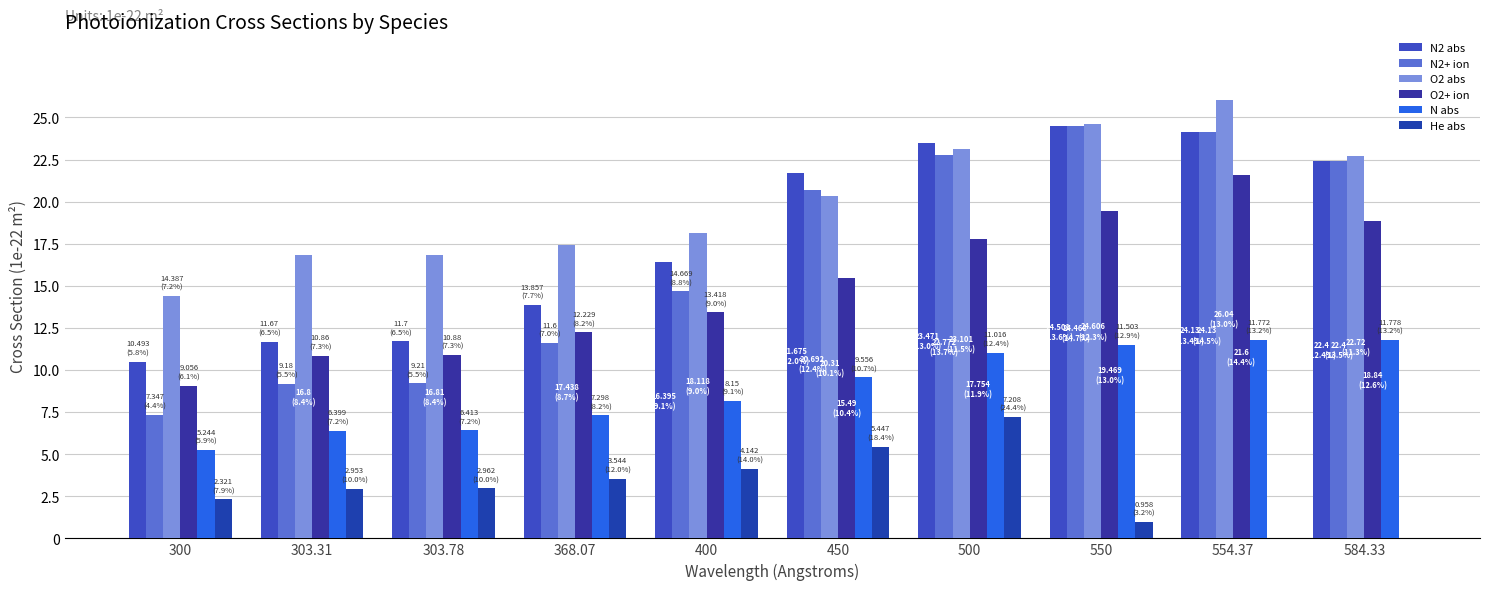

How many series are shown in this chart?

6